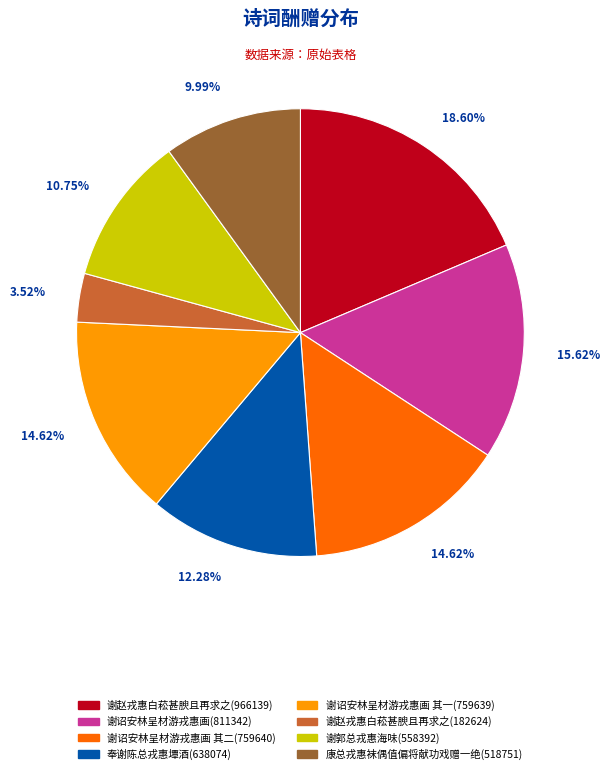

Is there a majority slice in this chart?

No